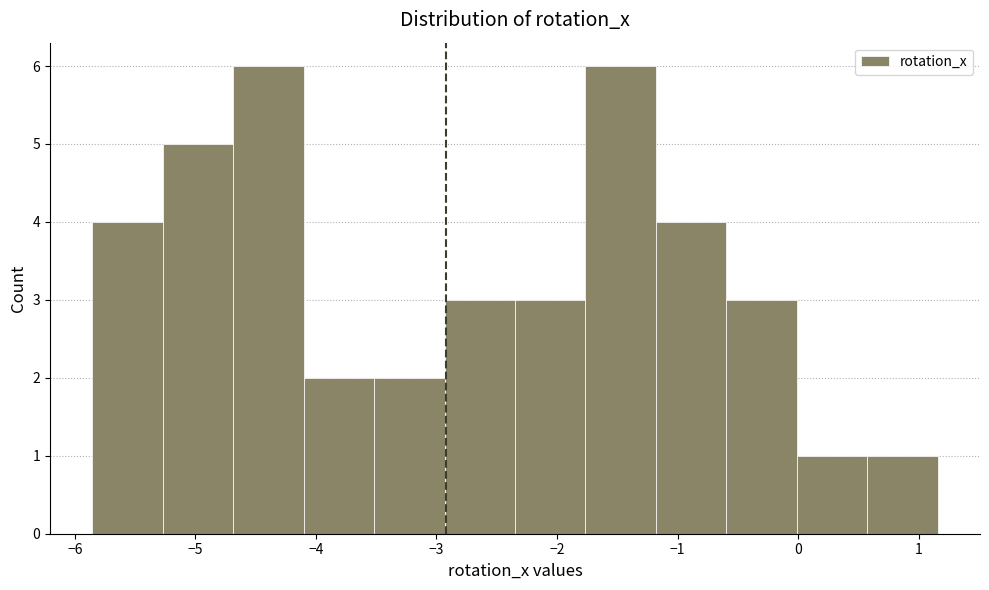

What is the height of the bar covering -3.5 to -2.9 on the x-axis? Neither the bar edges nor the heights are printed on the chart, so give them approximately, as read against the axes.

2